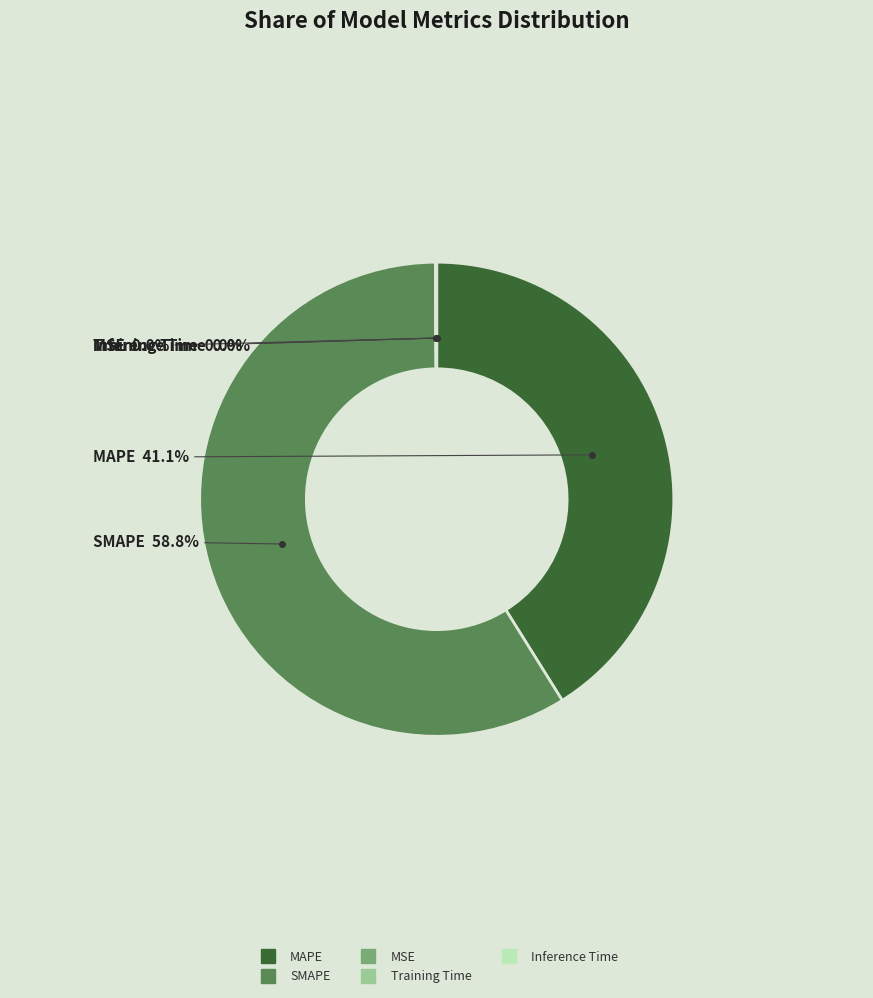

What percentage is NOT represented by MAPE?

58.9%